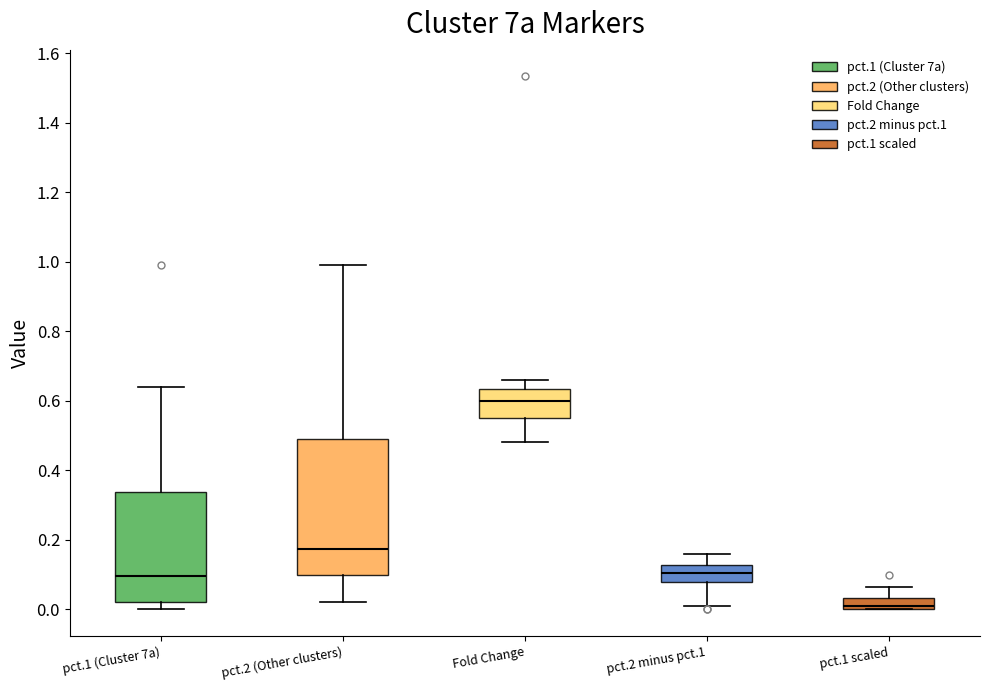

Reading left to right, transcribe this box plot: for each box, give where its median line is, the range the box spans, and where its two whiskers end, as read against the y-axis. The values are not printed on the chart, so give them approximately, as read against the axis.

pct.1 (Cluster 7a): median 0.10, box 0.02 to 0.34, whiskers 0.00 to 0.64
pct.2 (Other clusters): median 0.18, box 0.10 to 0.50, whiskers 0.02 to 1.00
Fold Change: median 0.60, box 0.54 to 0.64, whiskers 0.48 to 0.66
pct.2 minus pct.1: median 0.10, box 0.08 to 0.12, whiskers 0.02 to 0.16
pct.1 scaled: median 0.00 (just above the box's lower edge), box 0.00 to 0.04, whiskers 0.00 to 0.06